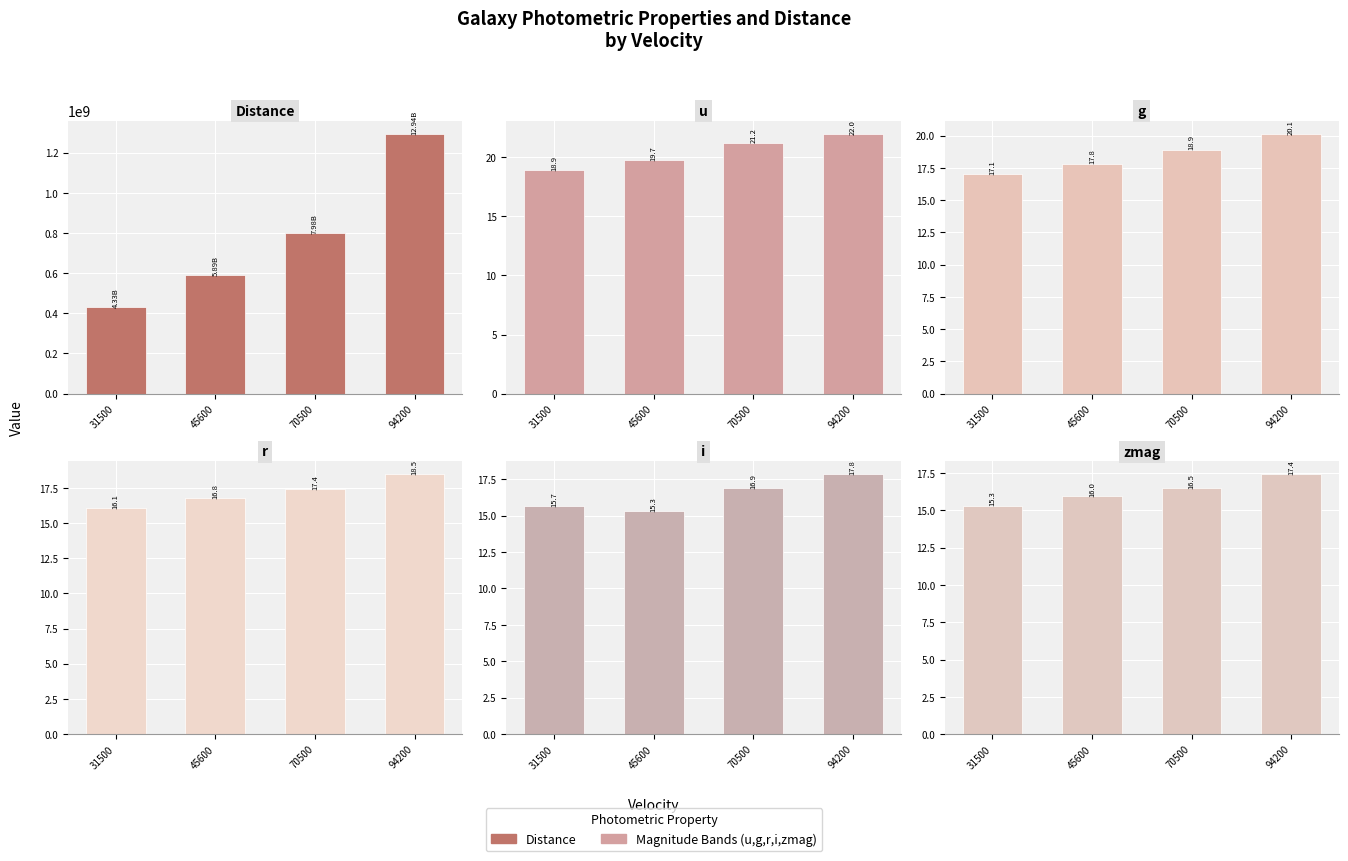

Rank the series at 45600 from highest to lowest value.

Distance, u, g, r, zmag, i